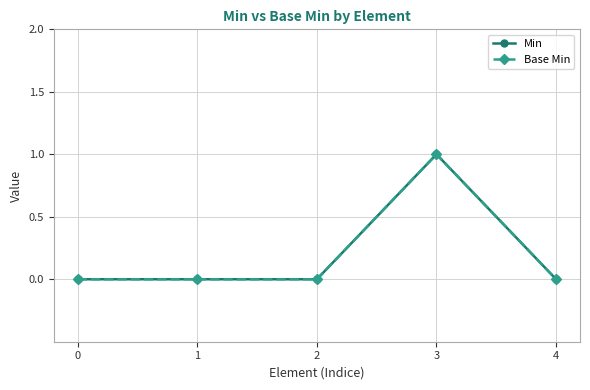

What is the sum of all Base Min values?

1